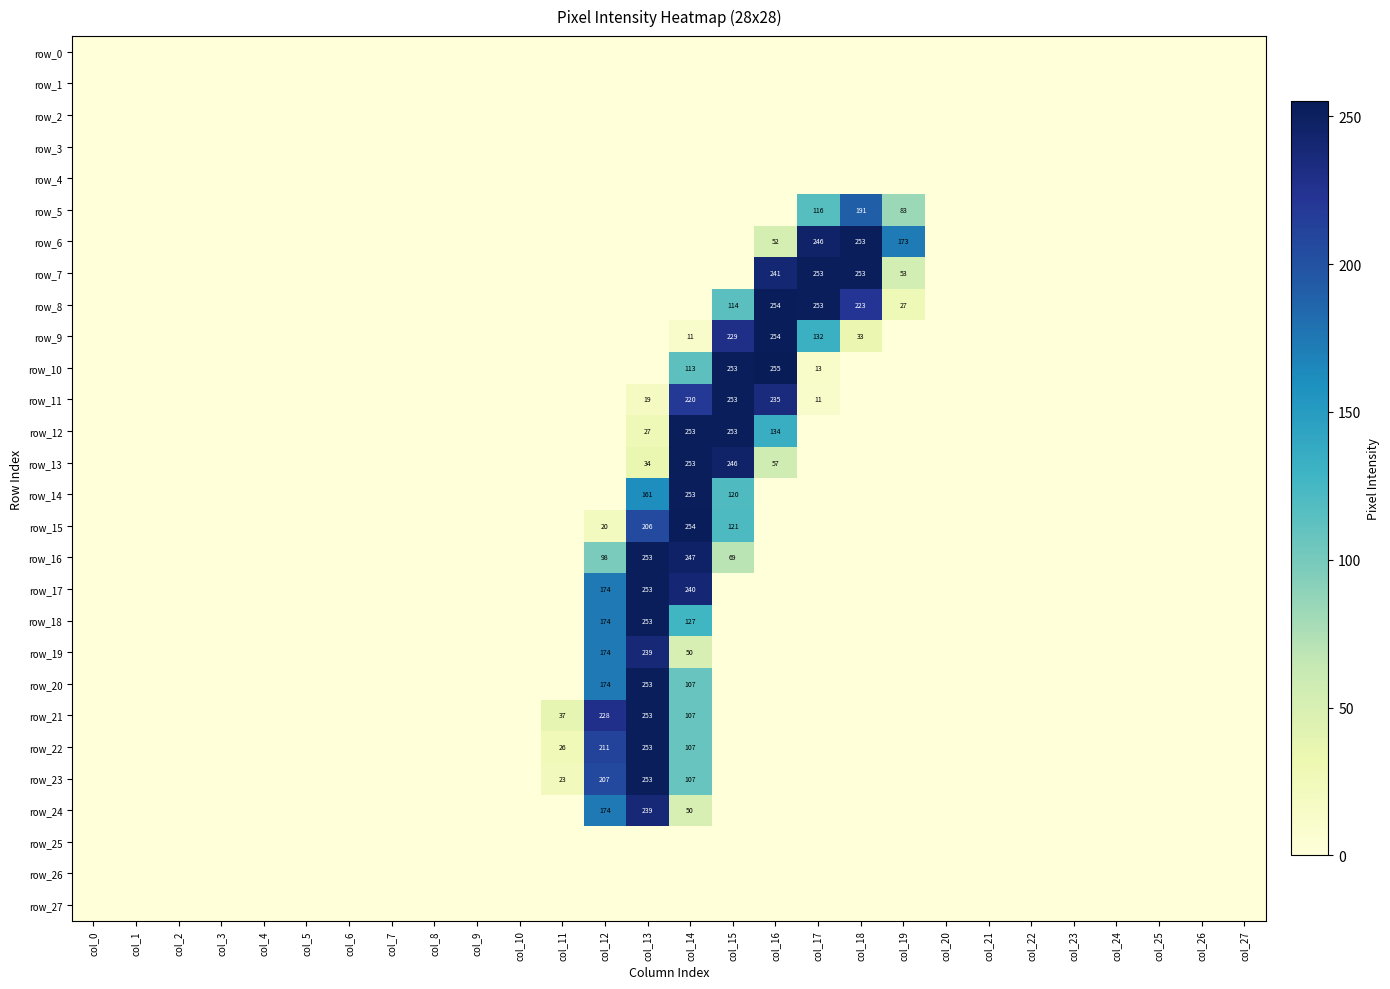

What is the highest value of the row_8 series?

254